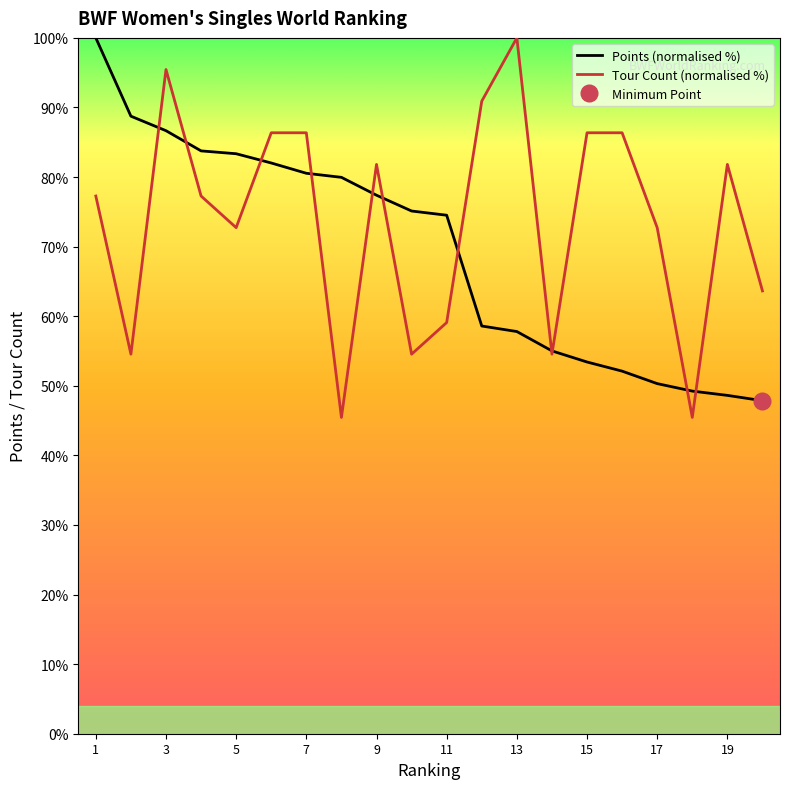

Rank the series at 12 from lowest to highest value.

Points, Tour